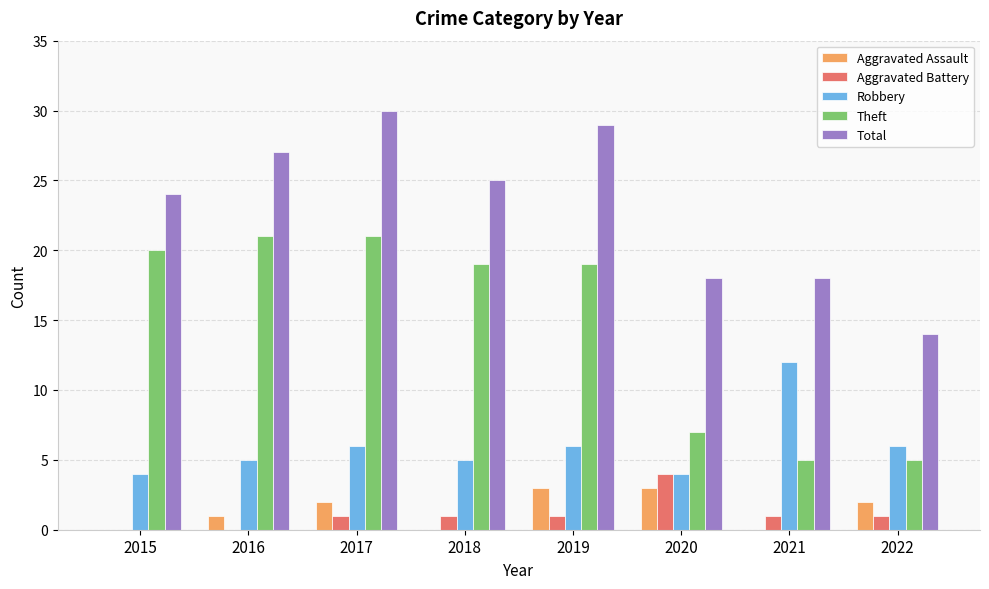

The Total series shows 27 at 2016. True or false?

True